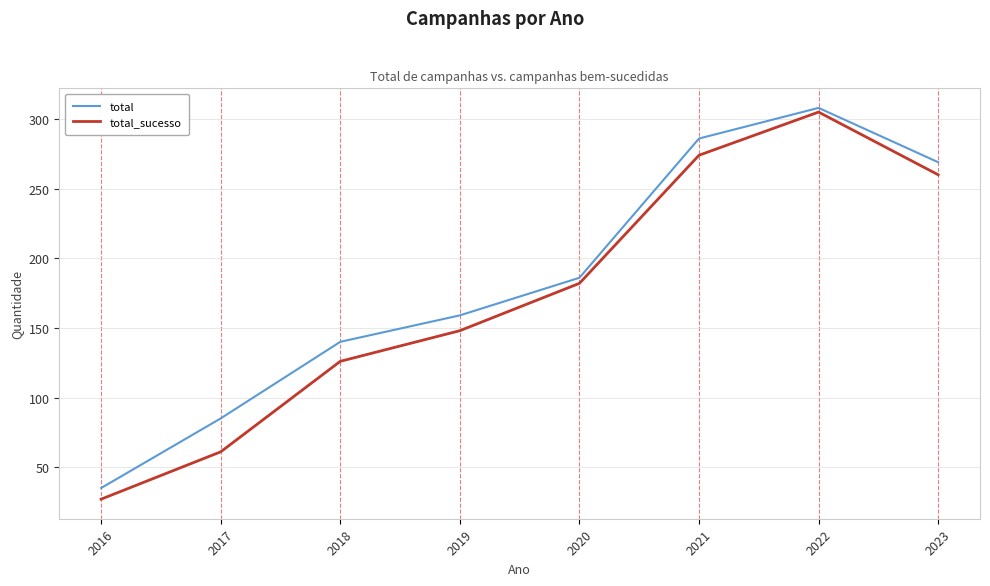

What is the maximum value for total_sucesso?

305